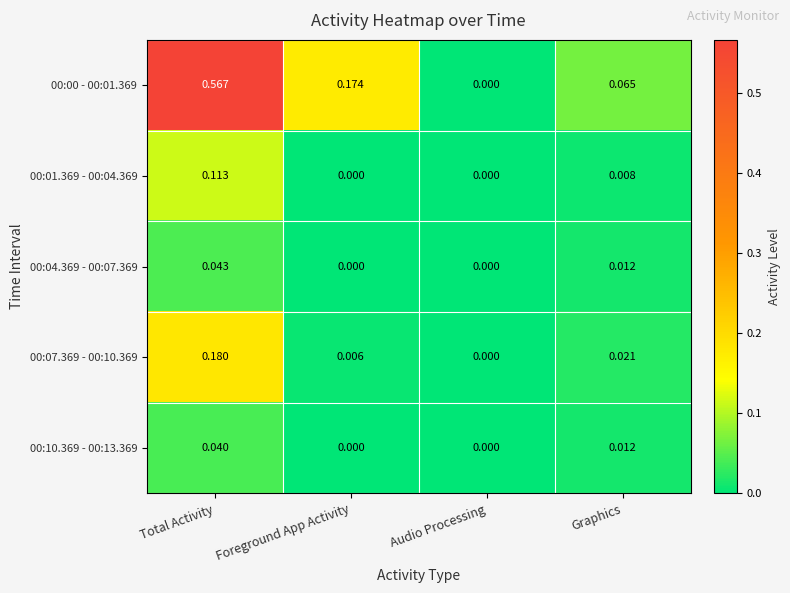

List the series in order of their peak value, lowest first.

00:10.369 - 00:13.369, 00:04.369 - 00:07.369, 00:01.369 - 00:04.369, 00:07.369 - 00:10.369, 00:00 - 00:01.369